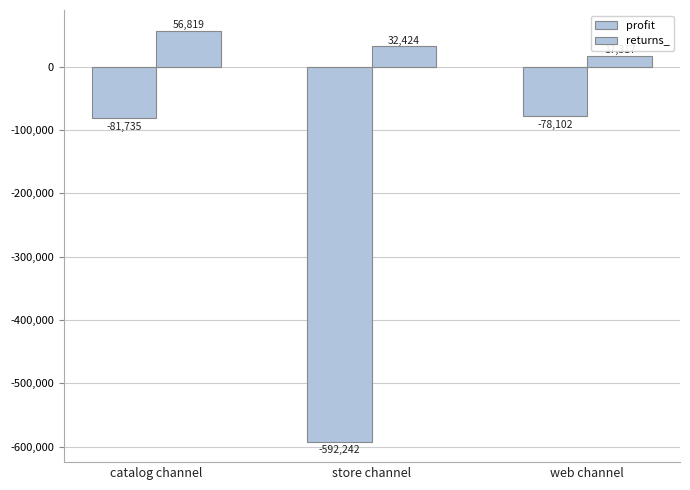

How many data points in profit are above -81735?

1